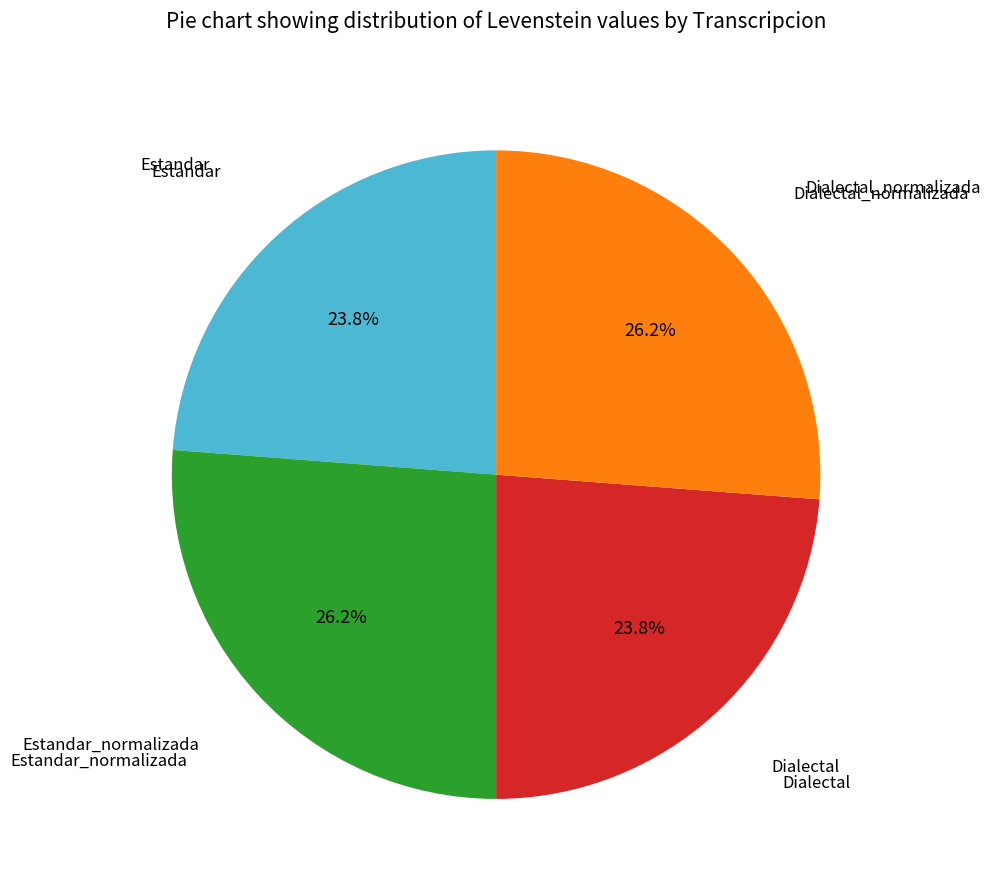

Is Dialectal the majority of the pie?

No